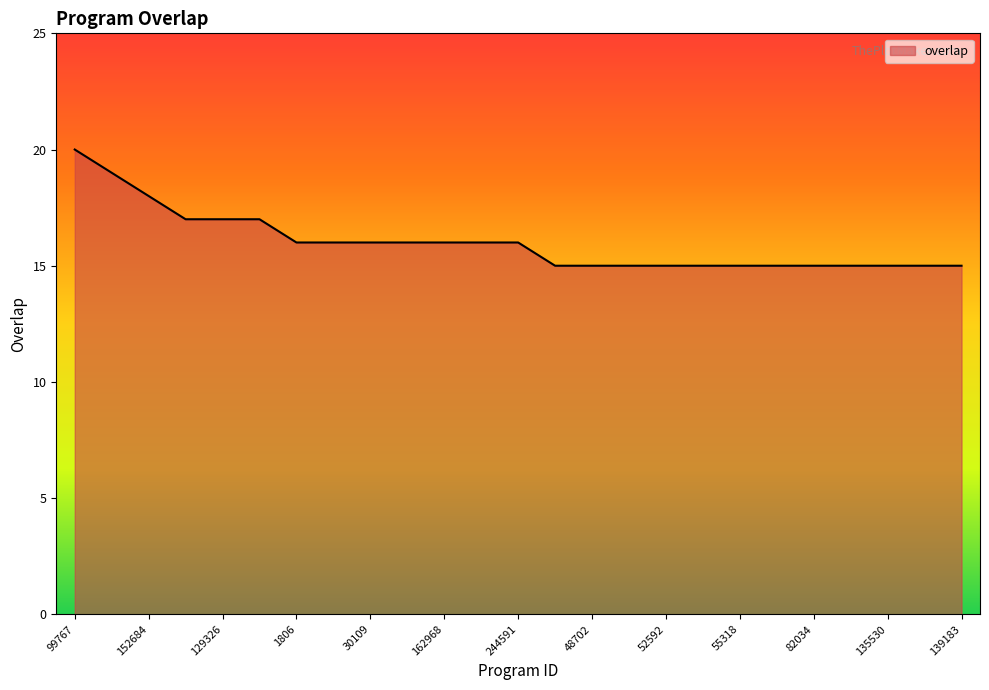

What is the difference between the maximum and minimum values?

5